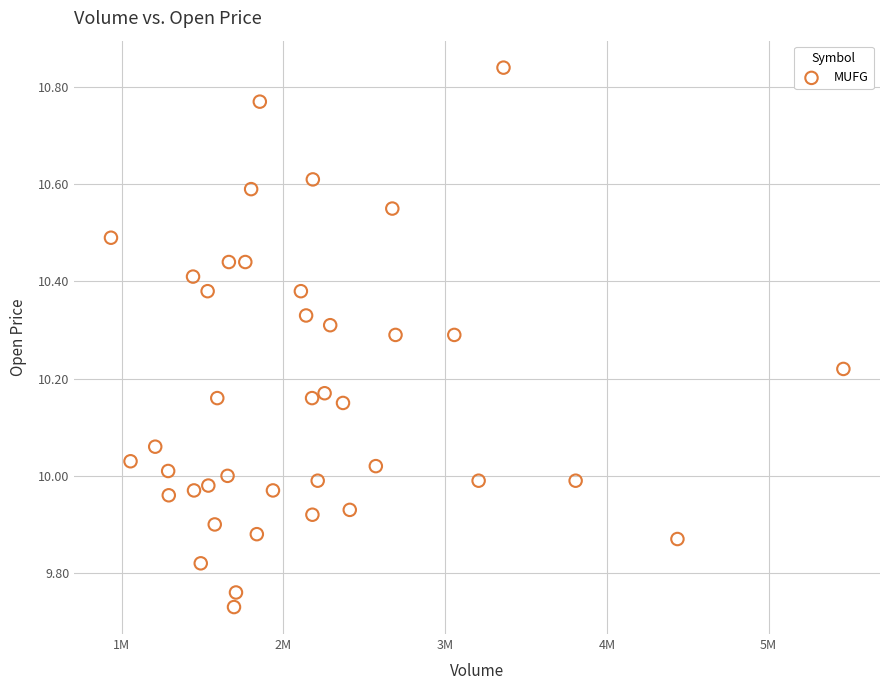

What is the range of X values (max minus min)?

4528500.0